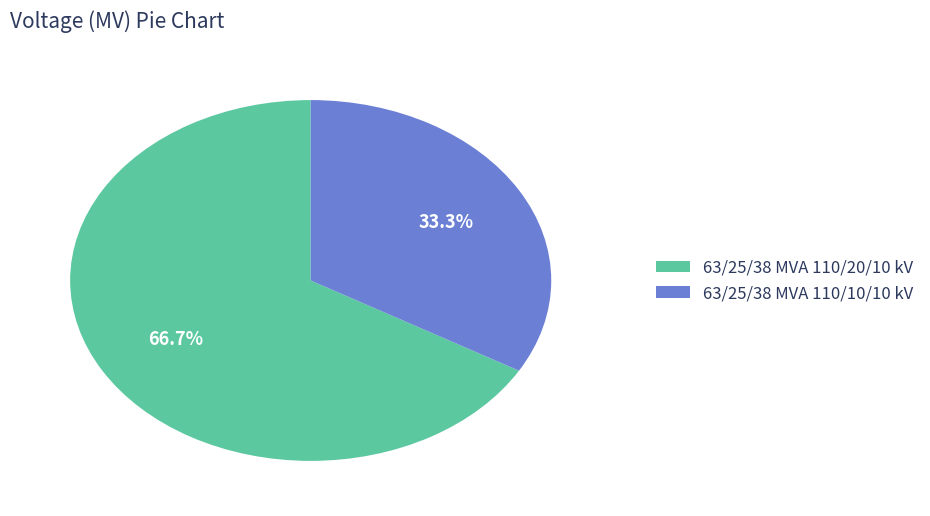

To the nearest percent, what portion does 63/25/38 MVA 110/10/10 kV represent?

33%